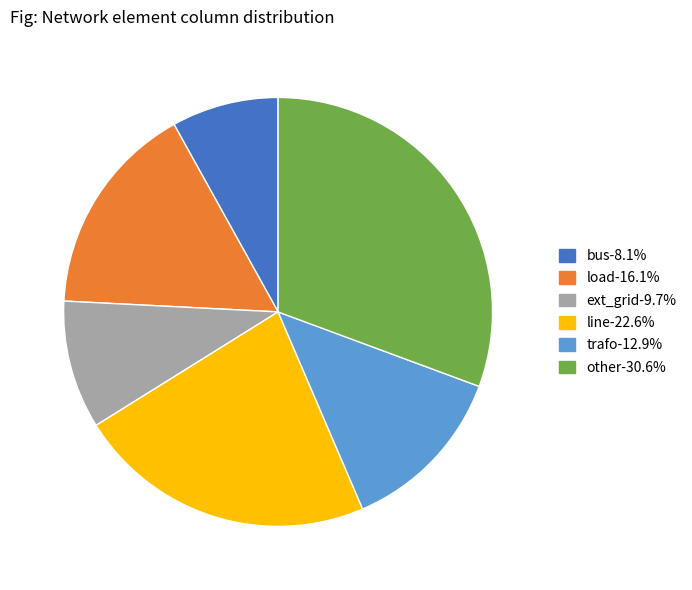

Which slice is the smallest?

bus